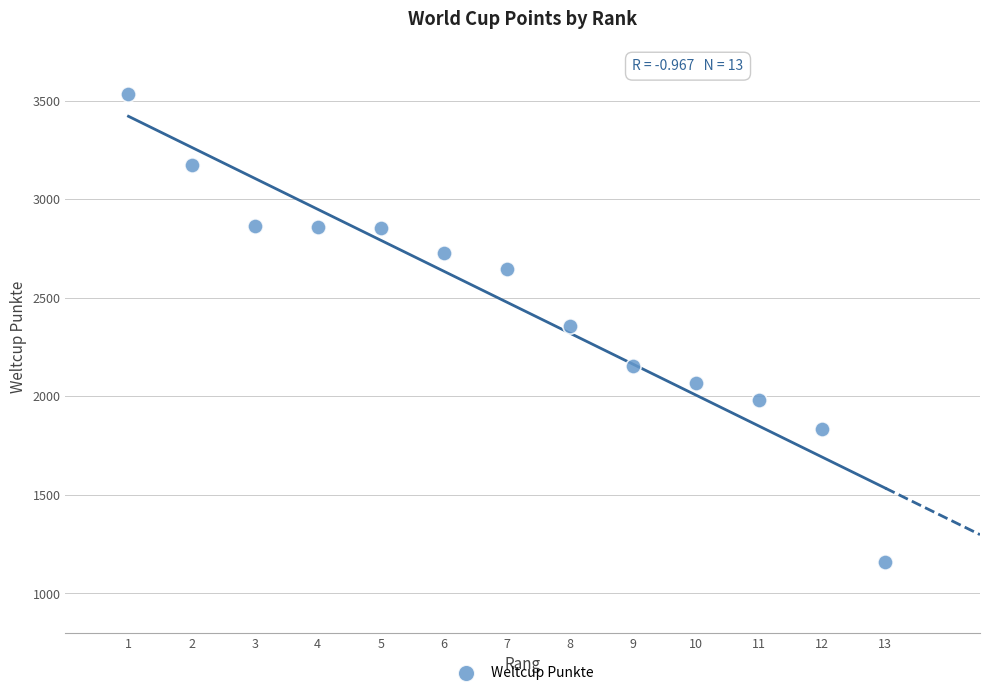

What is the range of Y values (max minus min)?

2373